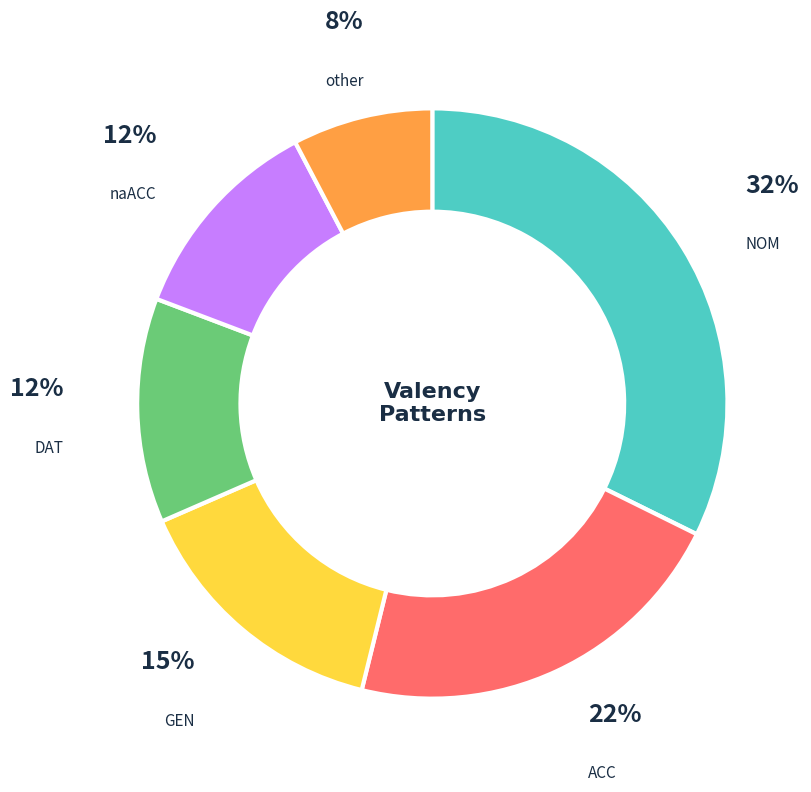

To the nearest percent, what portion does other represent?

8%